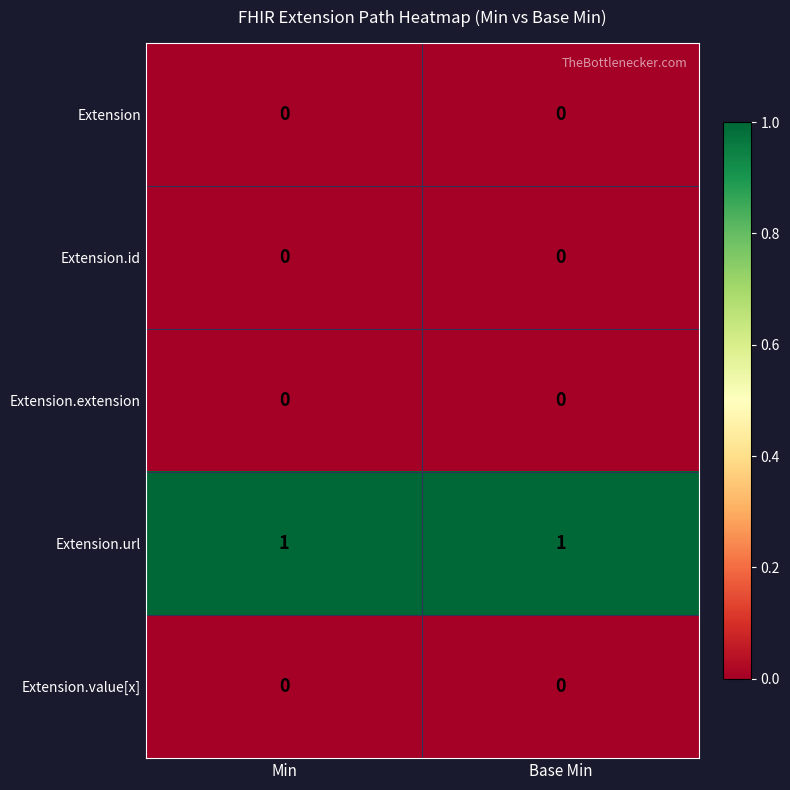

Is the value of Extension.url at Min greater than the value of Extension.extension at Base Min?

Yes